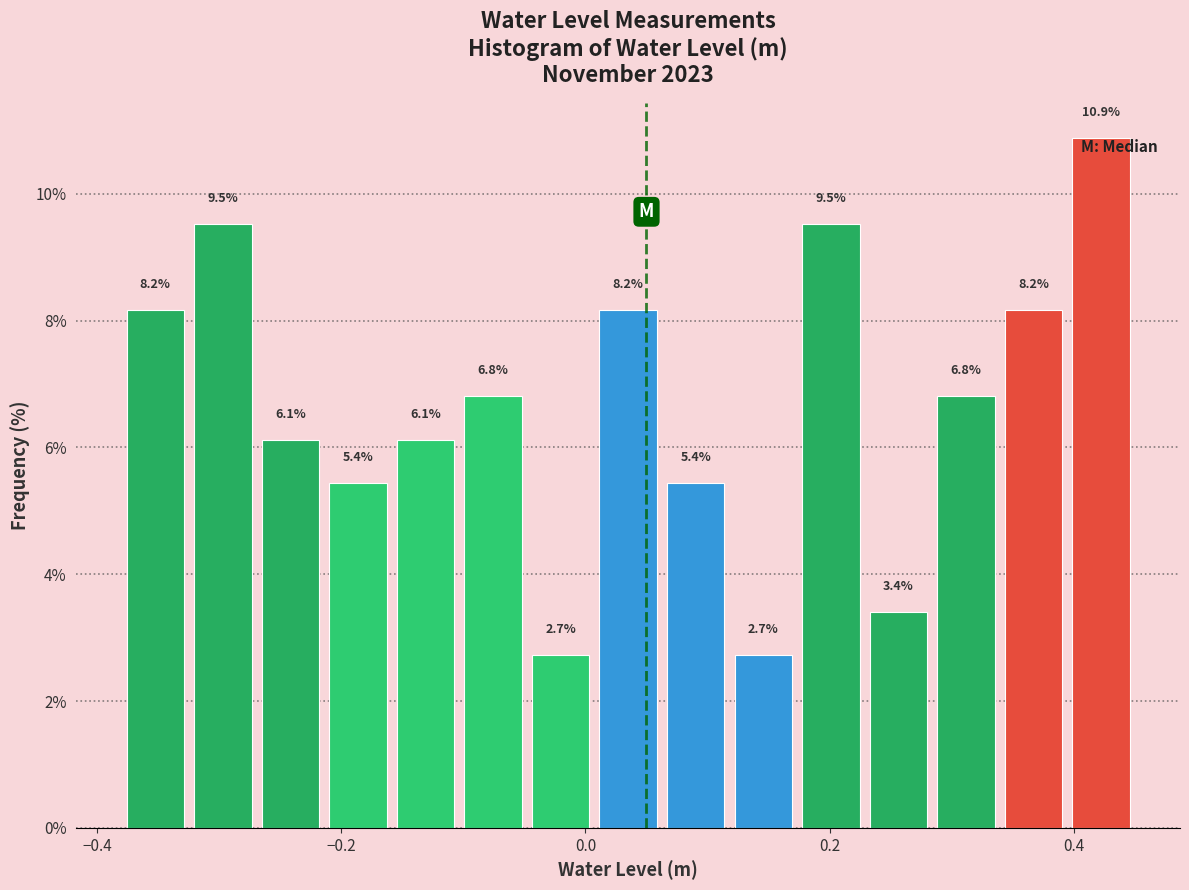

Around what value on the x-axis is the tallest bar? Give the approximate position of its centre, as read against the axis.

0.42